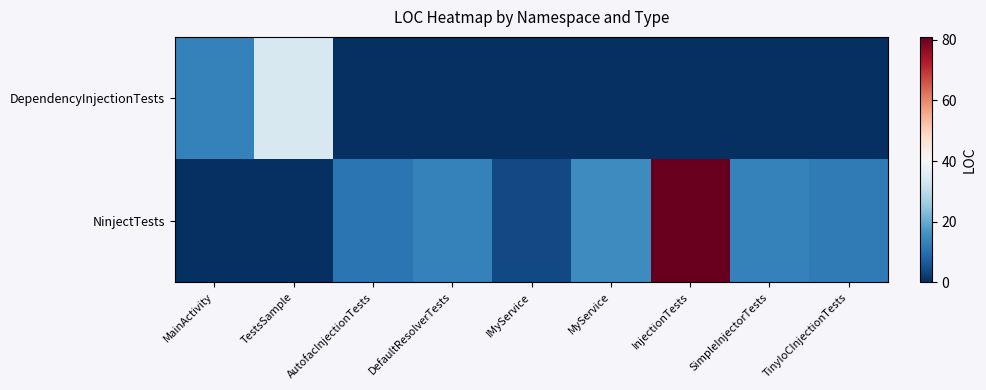

Which series has the largest total across all categories?

NinjectTests